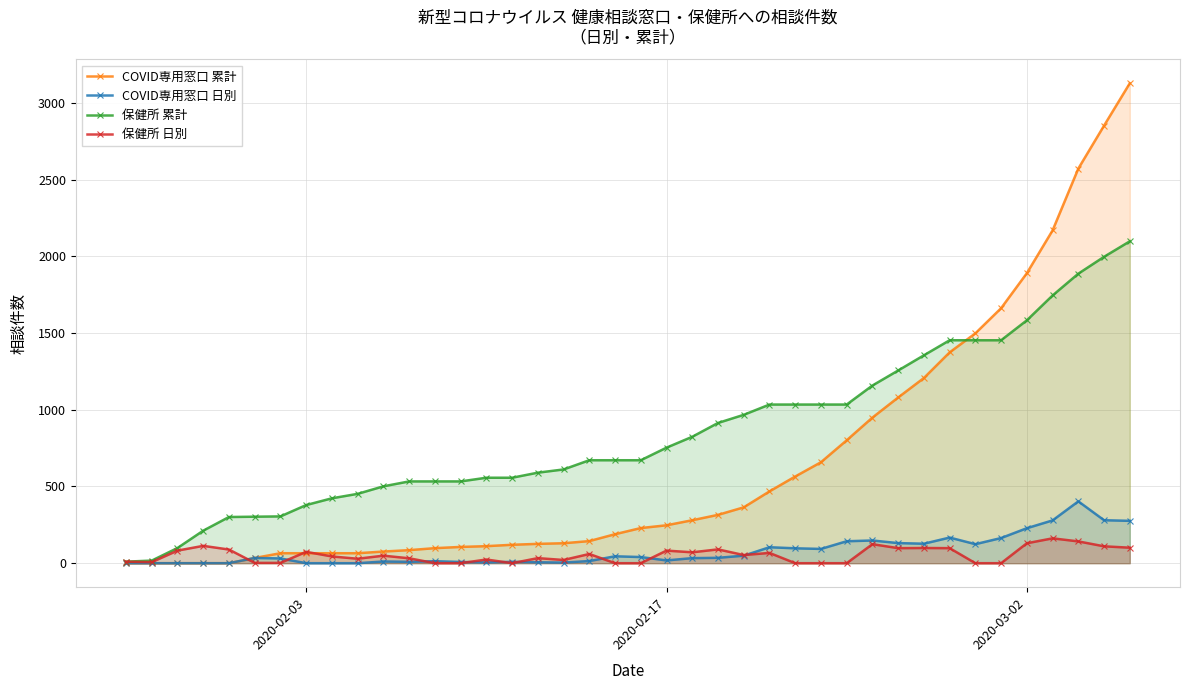

List the series in order of their peak value, highest first.

COVID専用窓口 累計, 保健所 累計, COVID専用窓口 日別, 保健所 日別